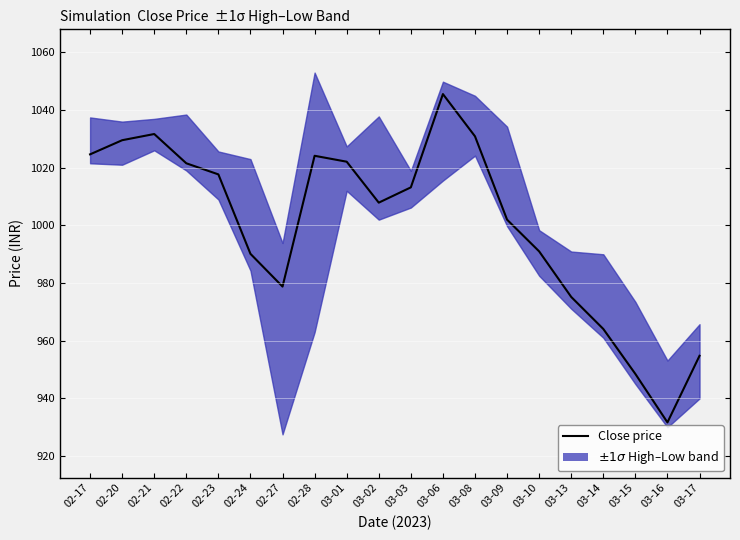

What is the difference between the maximum and second lowest values?

97.0